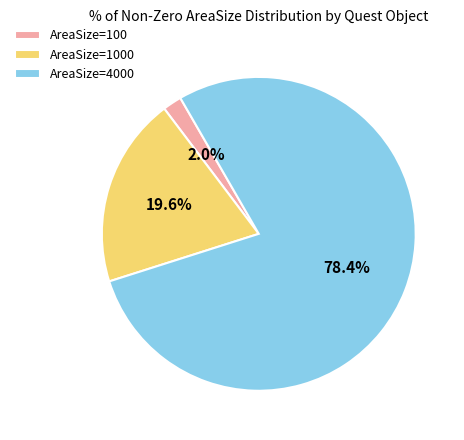

Does any single category account for the majority?

Yes